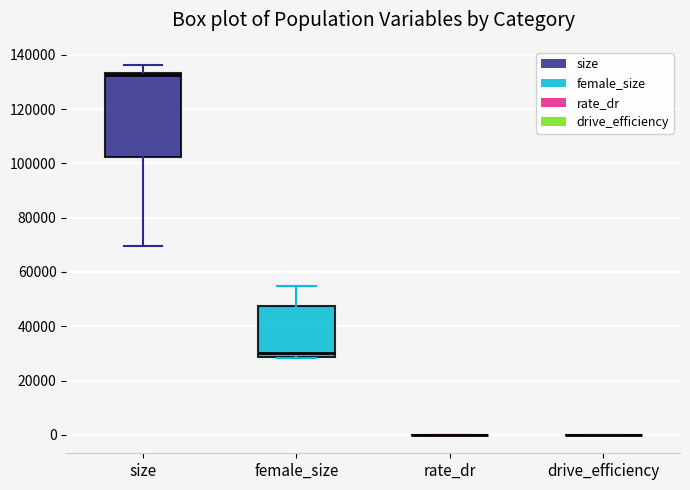

Comparing the boxes themselves (not the whiskers), which one is the tallest?

size